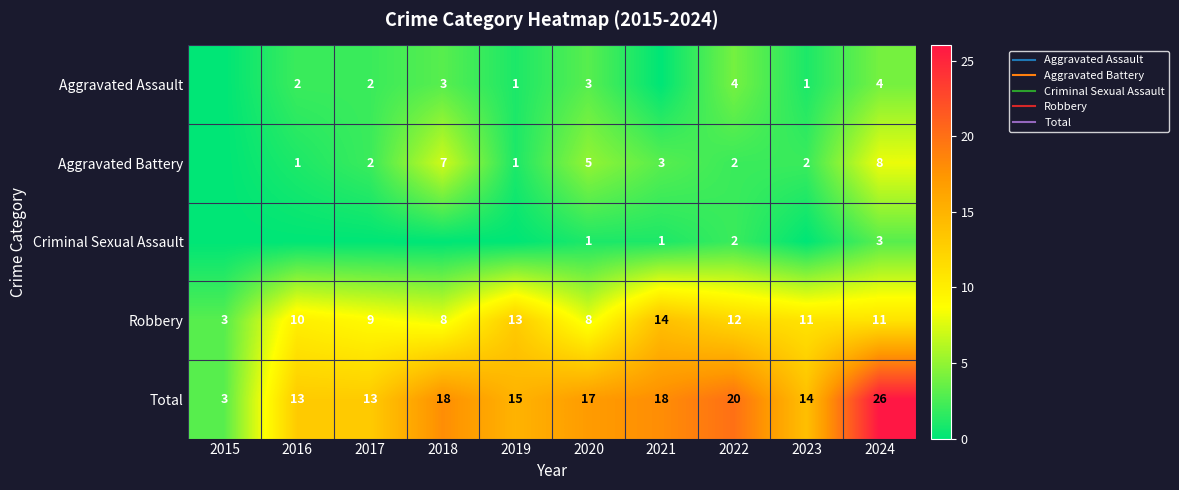

What is the average value of the Aggravated Battery series?

3